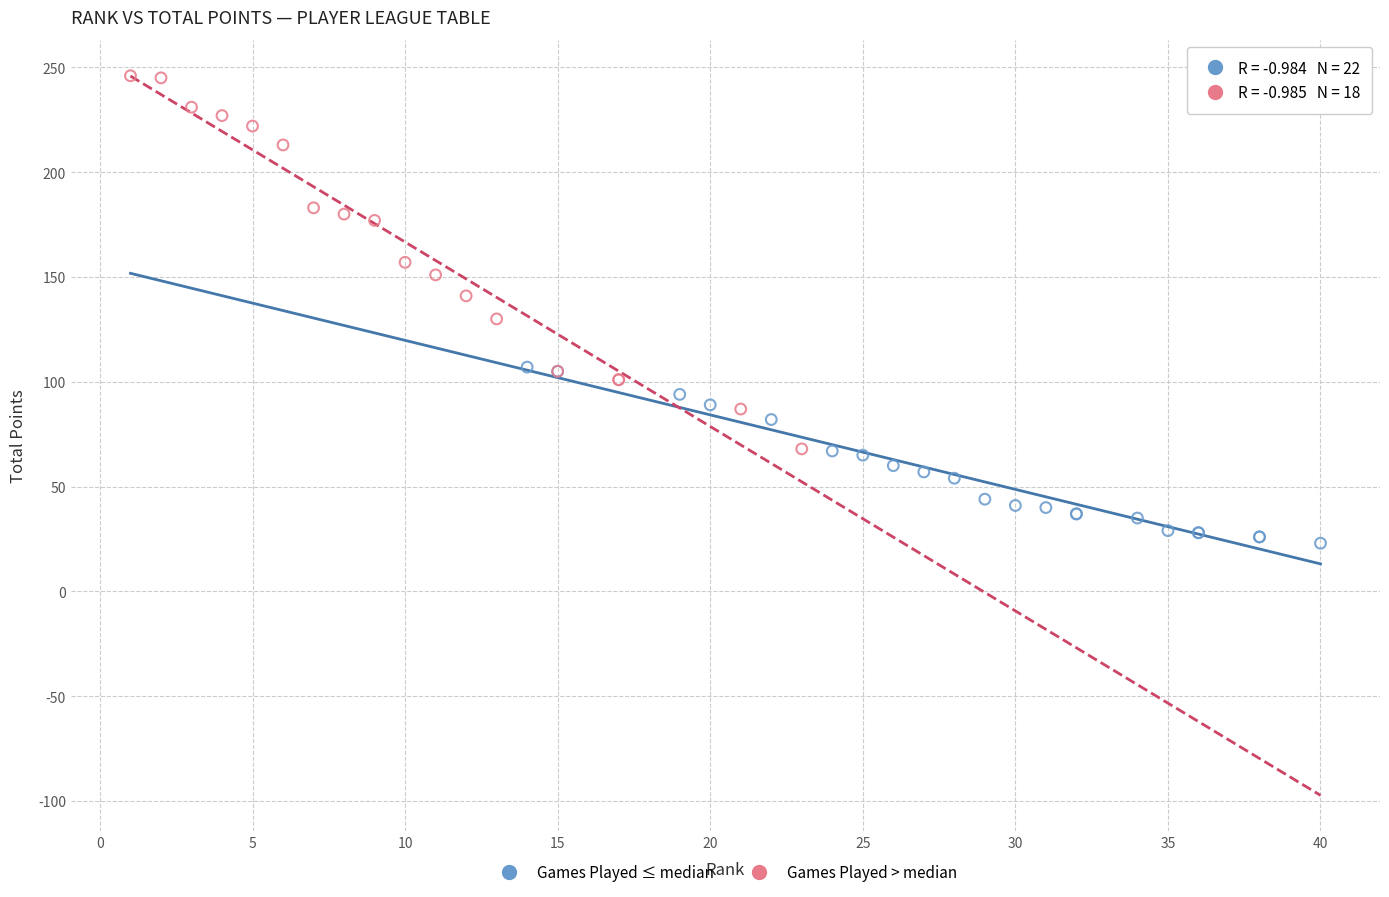

Which series has the widest spread of Y values?

Games Played > median